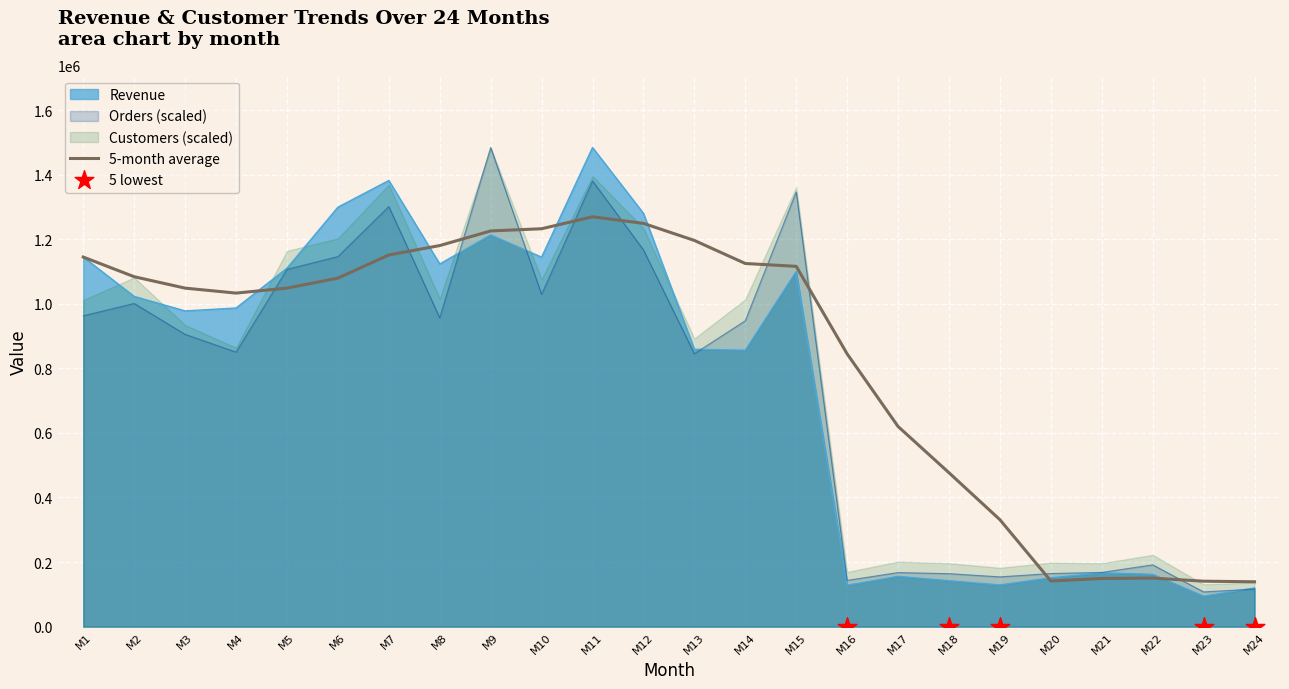

Which series contains the highest Y value?

Revenue